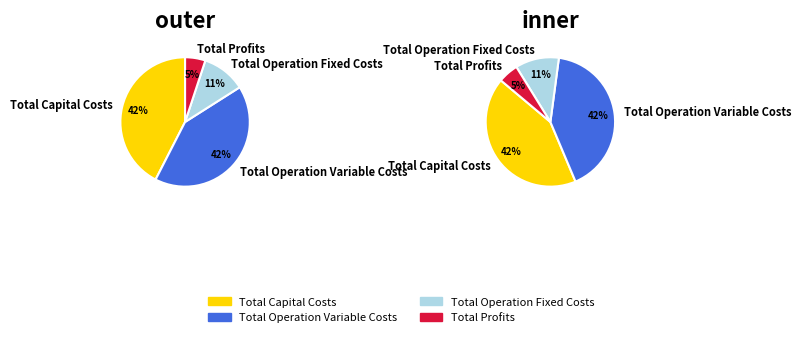

To the nearest percent, what is the combined percentage of Total Profits and Total Operation Variable Costs?

47%